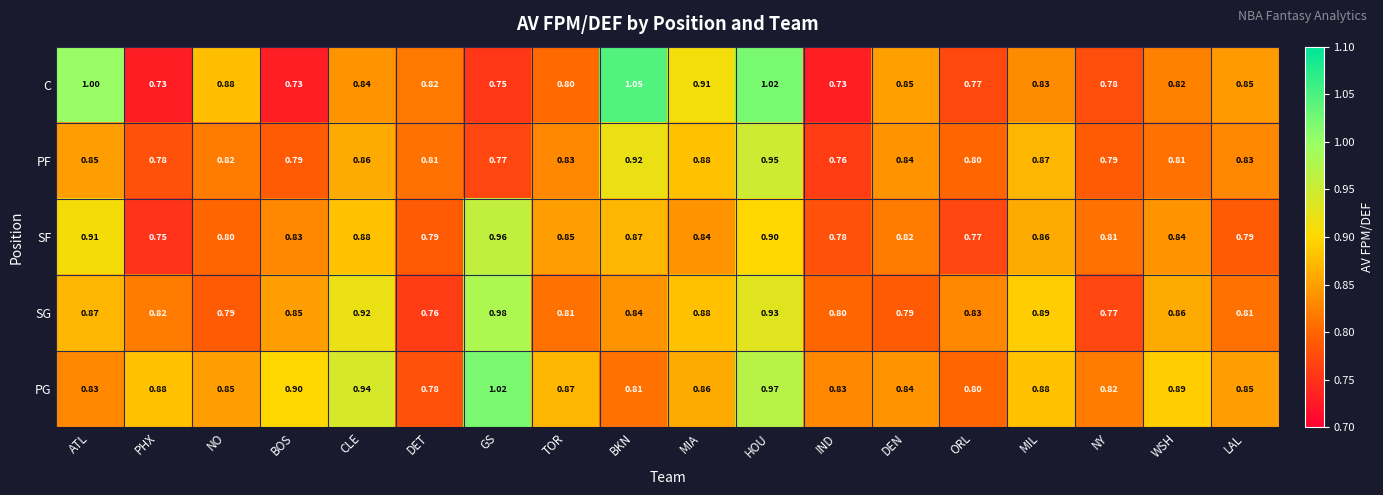

At which label is SG closest to 0?

DET